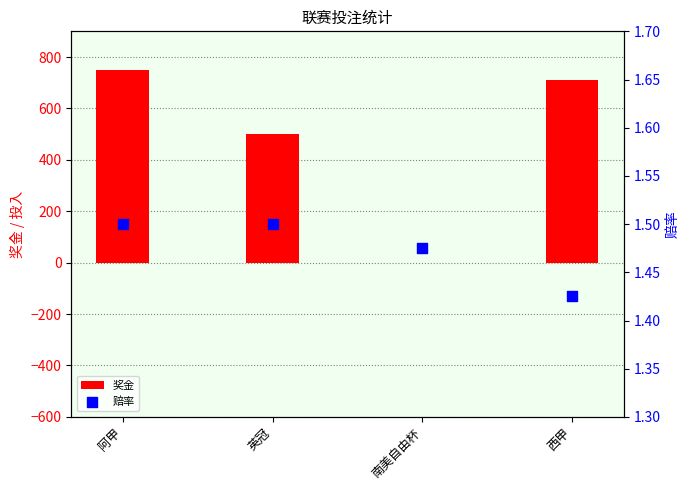

Is the value of 奖金 at 阿甲 greater than the value of 赔率 at 西甲?

Yes